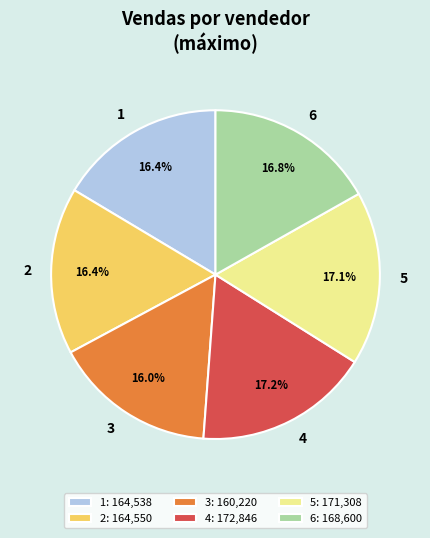

Does any single category account for the majority?

No